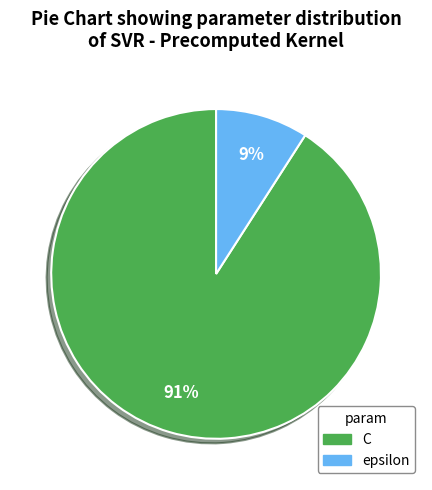

Is it true that epsilon is 1% of the pie?

False